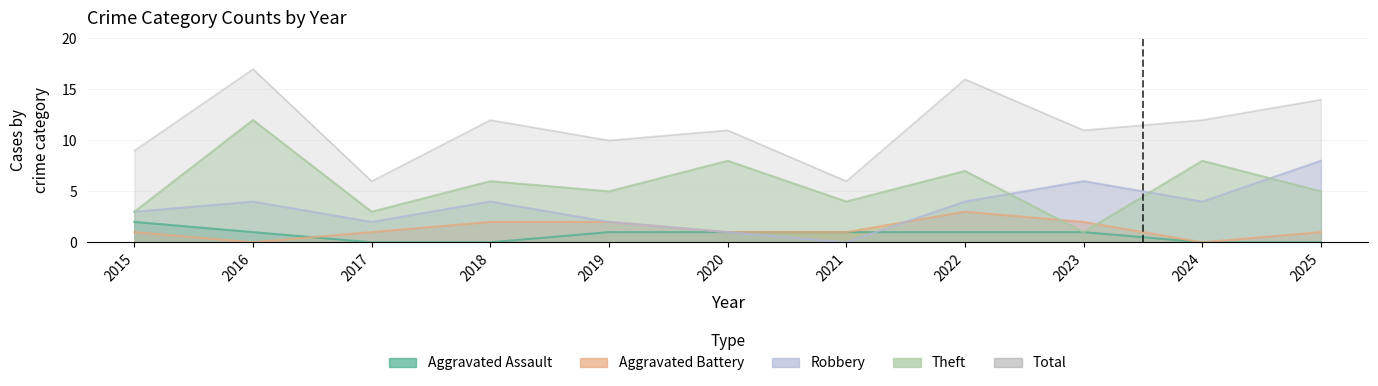

Is the value of Total at 2017 greater than the value of Robbery at 2023?

No